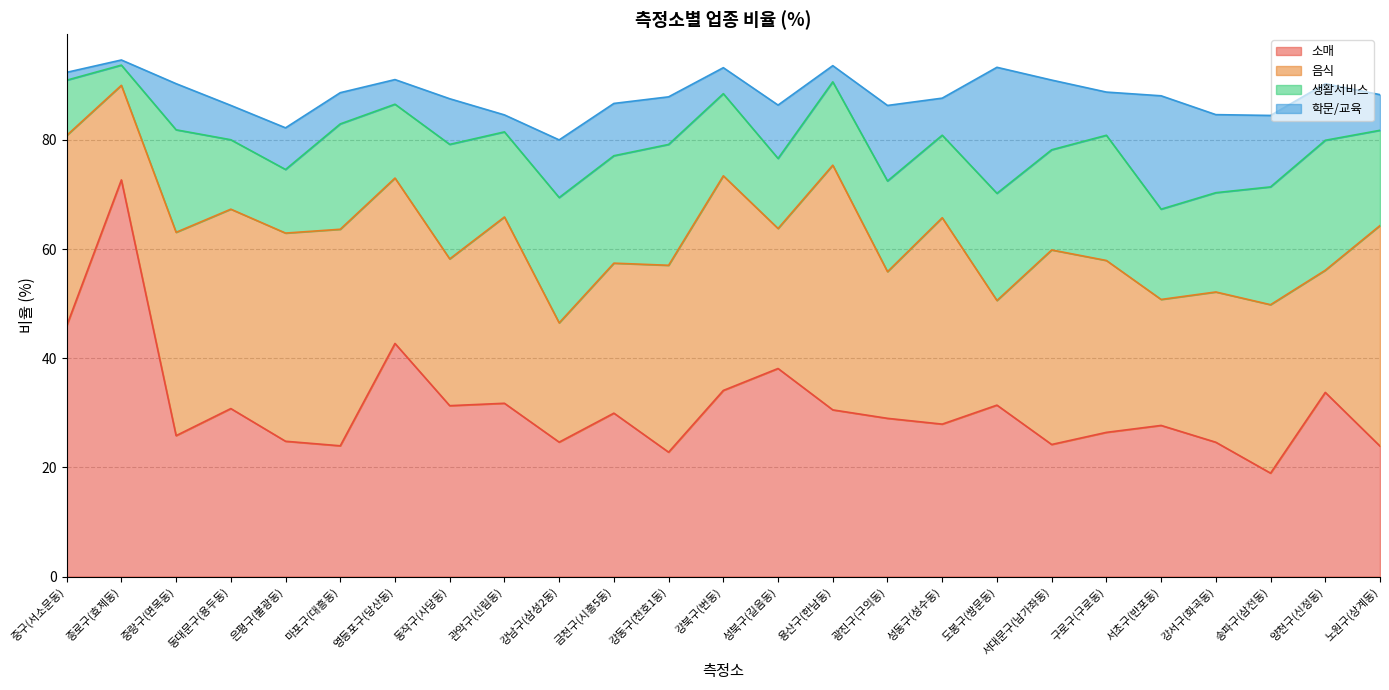

At which label does 생활서비스 first exceed 17?

중랑구(면목동)